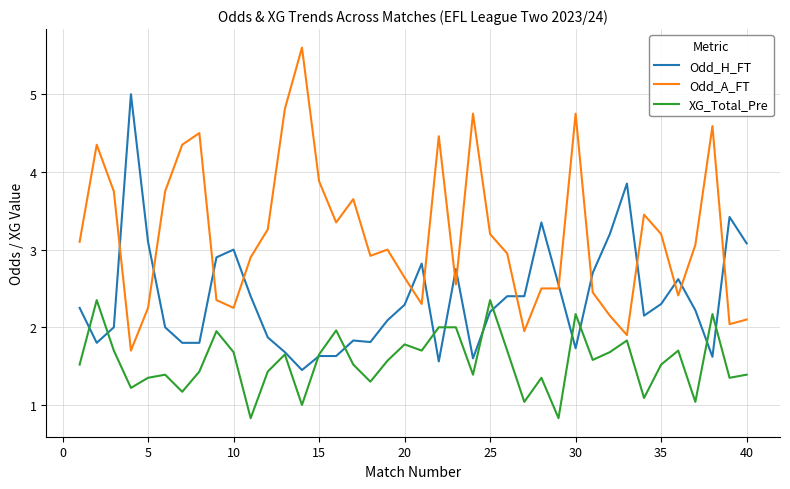

Rank the series by their average value, from highest to lowest.

Odd_A_FT, Odd_H_FT, XG_Total_Pre